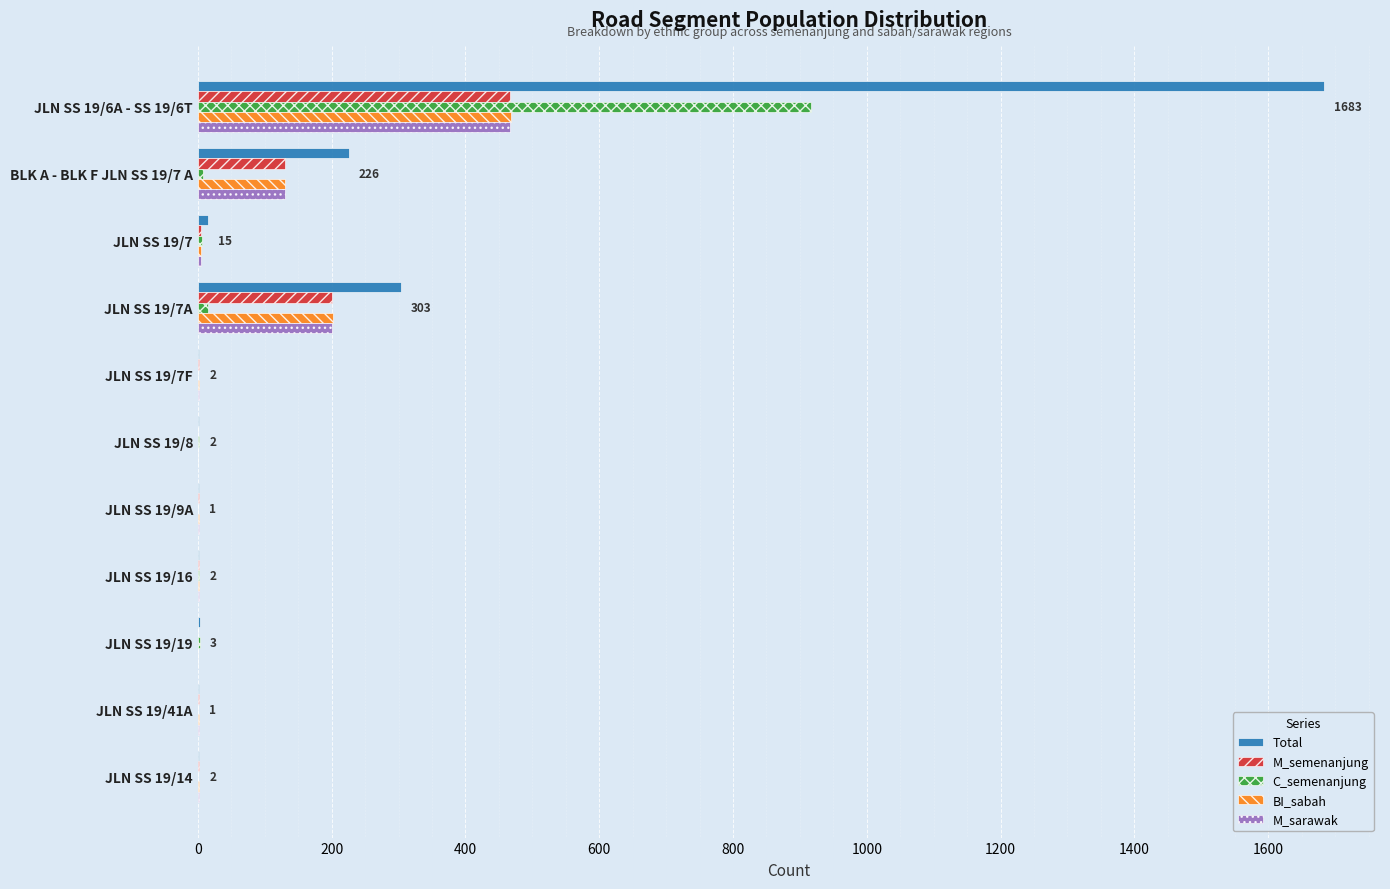

At which label does M_sarawak reach its peak?

JLN SS 19/6A - SS 19/6T